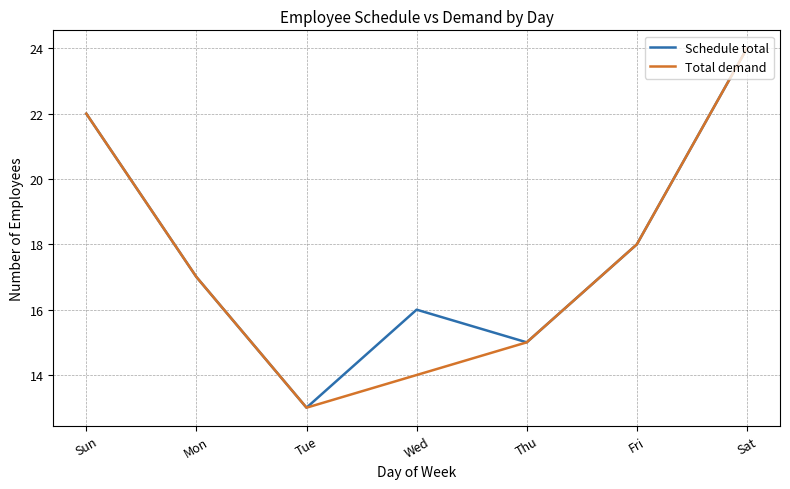

Reading right to left, extract all data points from this chart.

Schedule total: 24	18	15	16	13	17	22
Total demand: 24	18	15	14	13	17	22